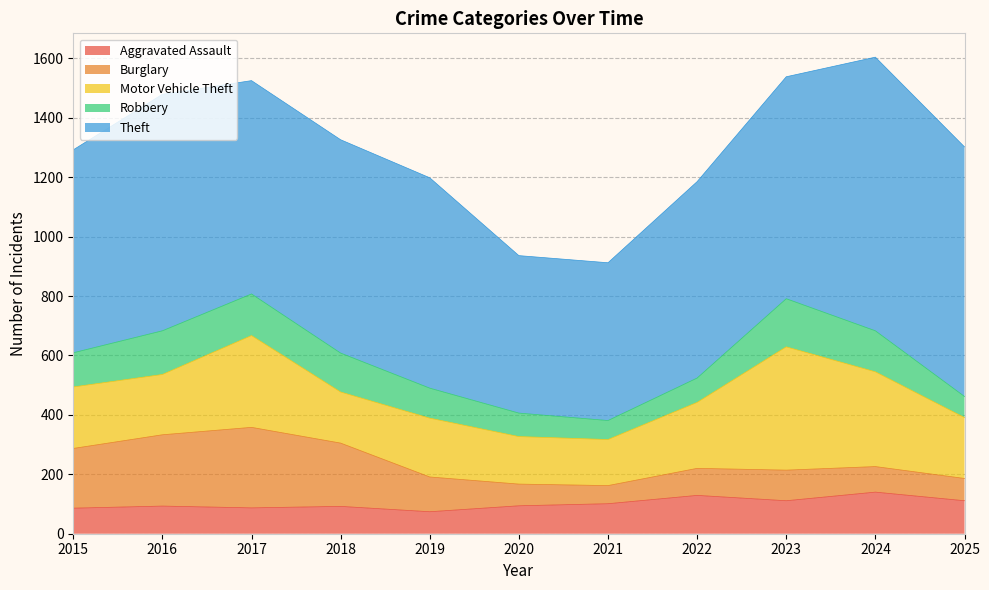

Which category has the highest value in the Robbery series?

2023